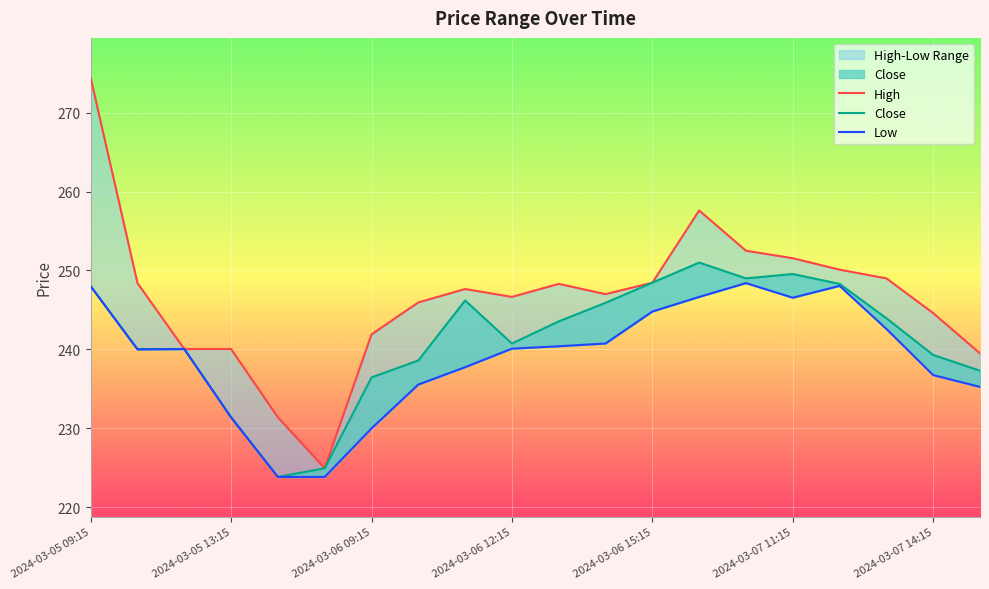

Rank the series by their maximum value, from highest to lowest.

High, Close, Low